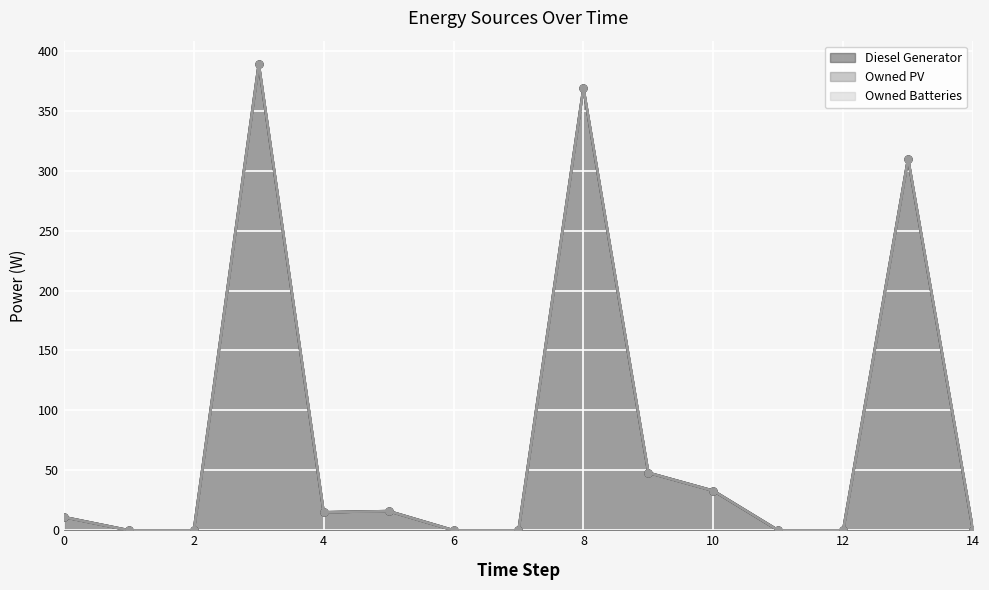

What is the sum of the Diesel Generator values at 5 and 12?

16